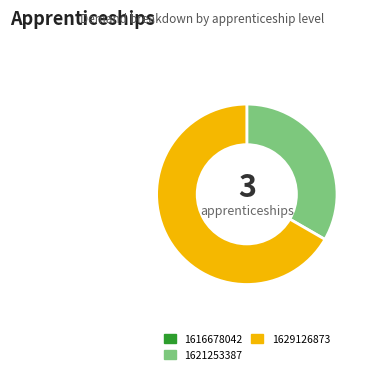

Which category accounts for the majority?

1629126873